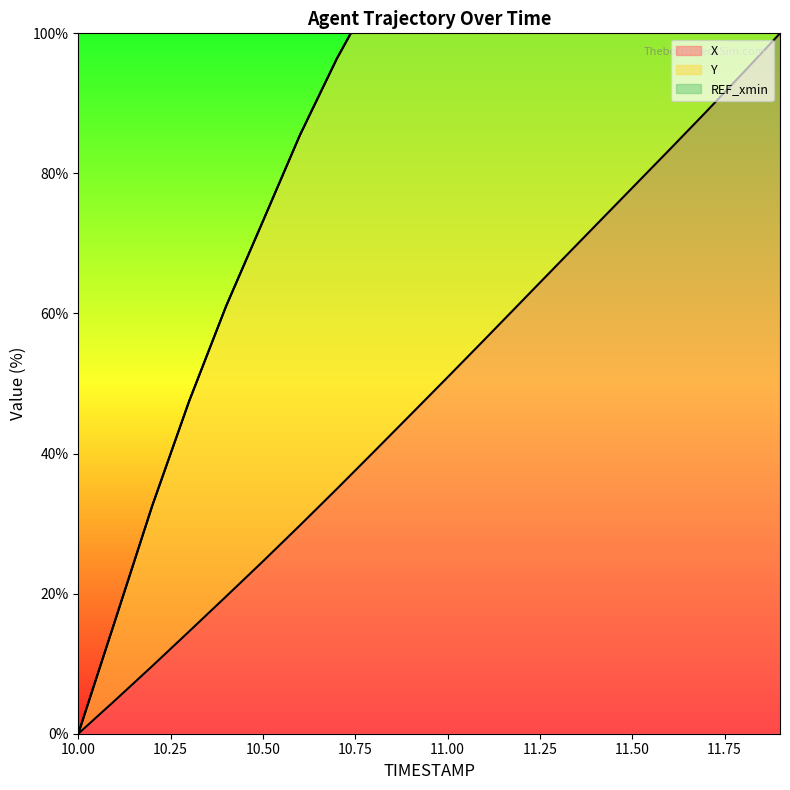

At which label does X reach its minimum?

10.00